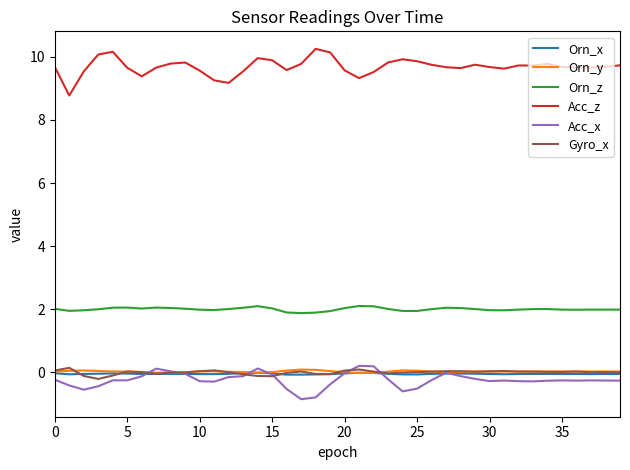

What is the greatest value displayed?

10.3